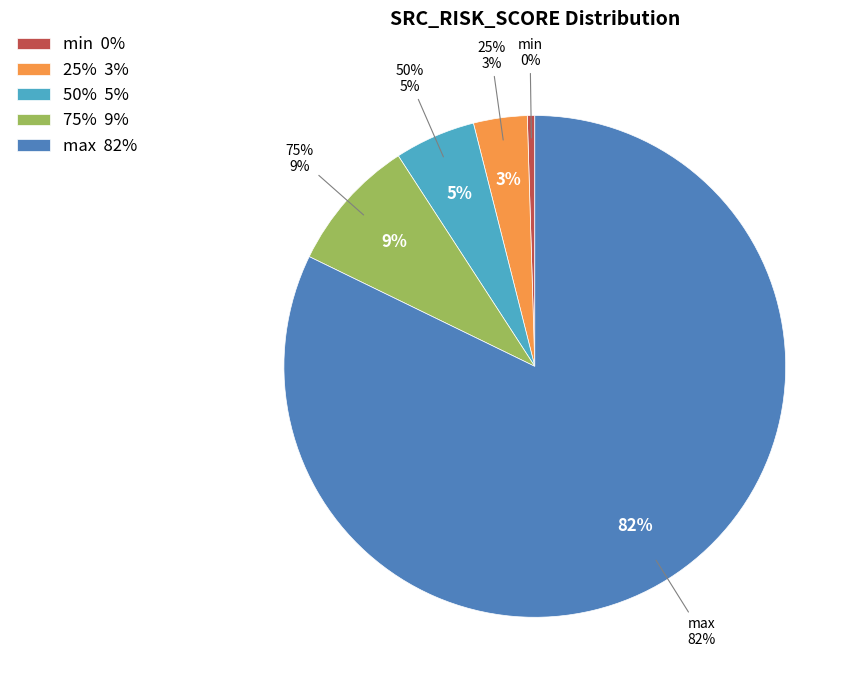

To the nearest percent, what portion does 75% represent?

9%